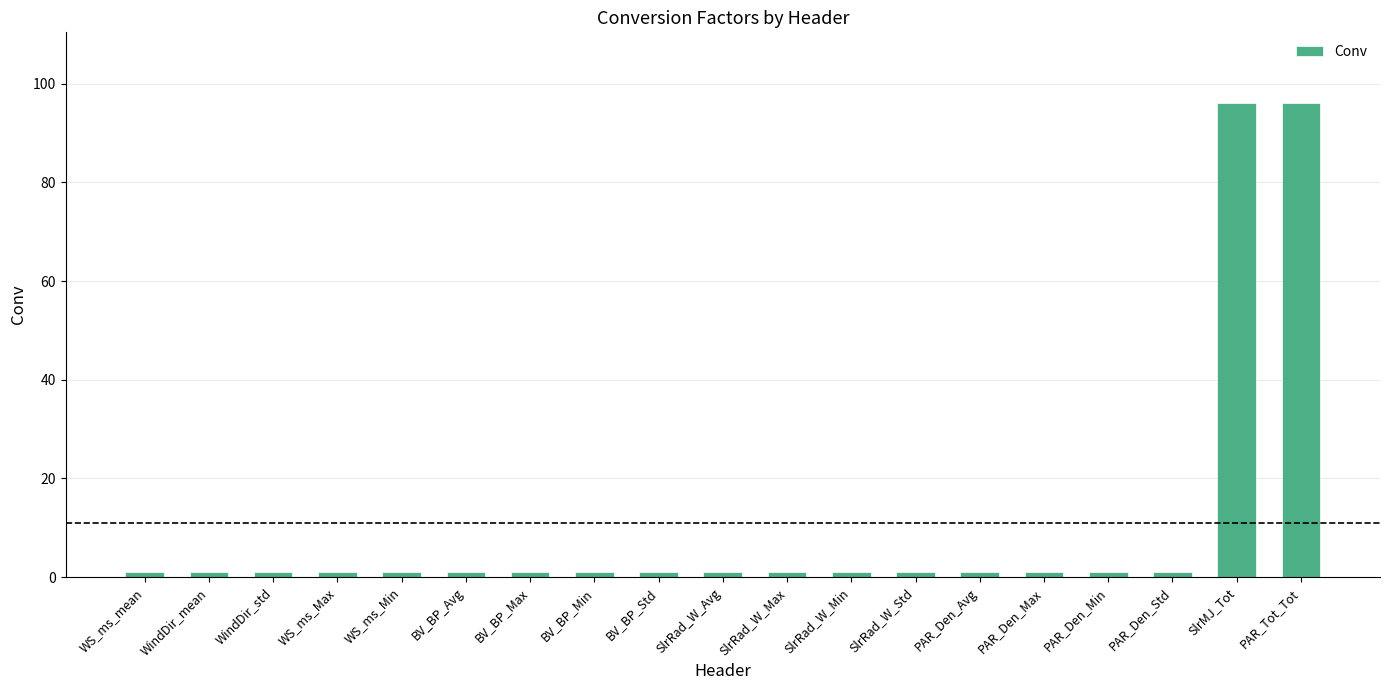

What is the label of the 16th bar from the right?

WS_ms_Max